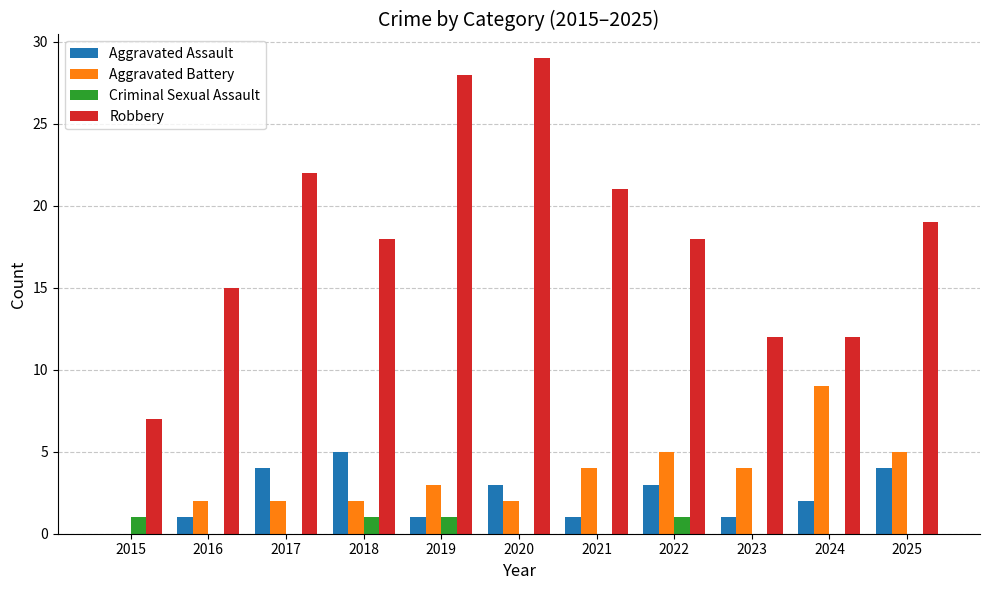

At which category does the chart reach its peak across all series?

2020